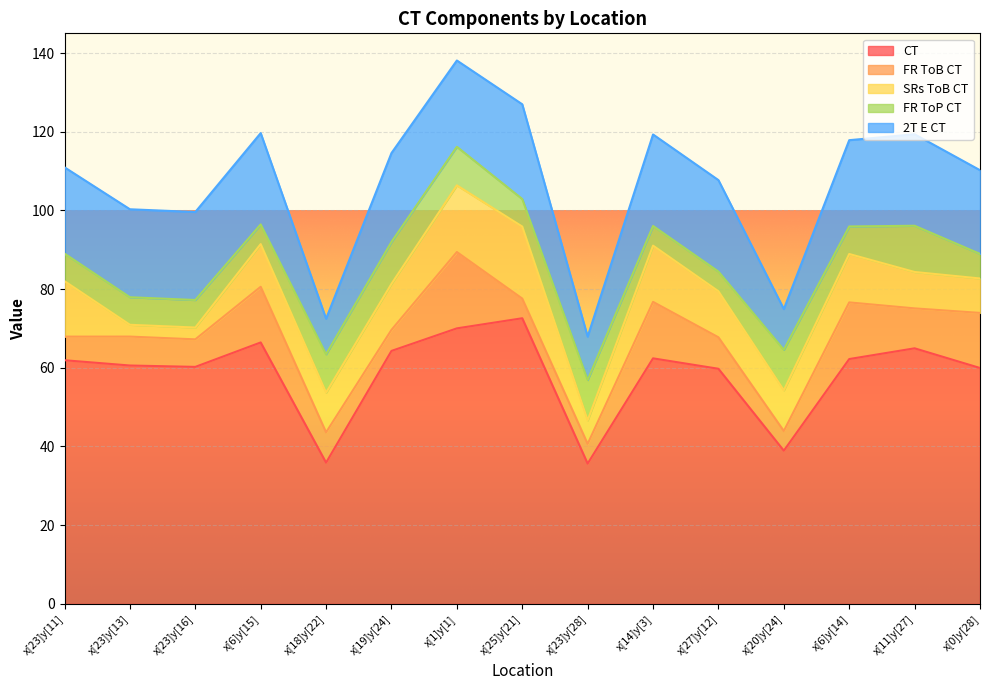

How many interior local valleys does the FR ToP CT series have?

3